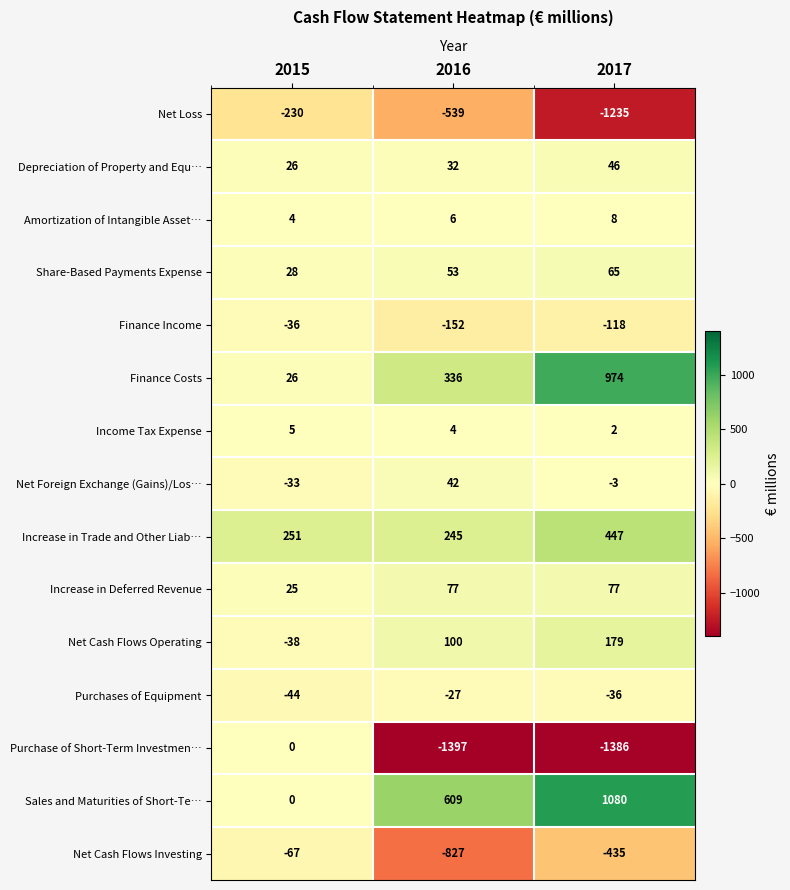

Is the value of Sales and Maturities of Short-Te… at 2016 greater than the value of Net Cash Flows Operating at 2015?

Yes